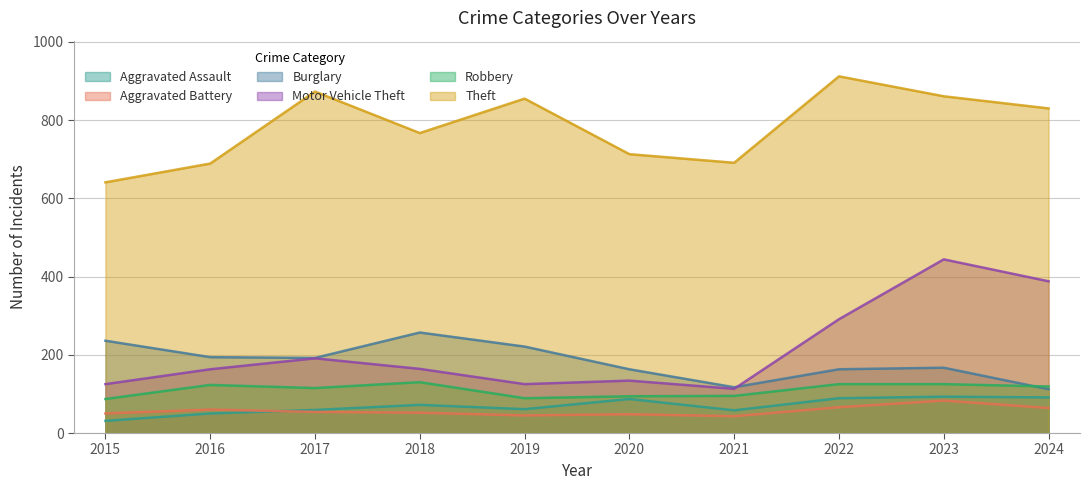

What is the maximum value shown in the chart?

912